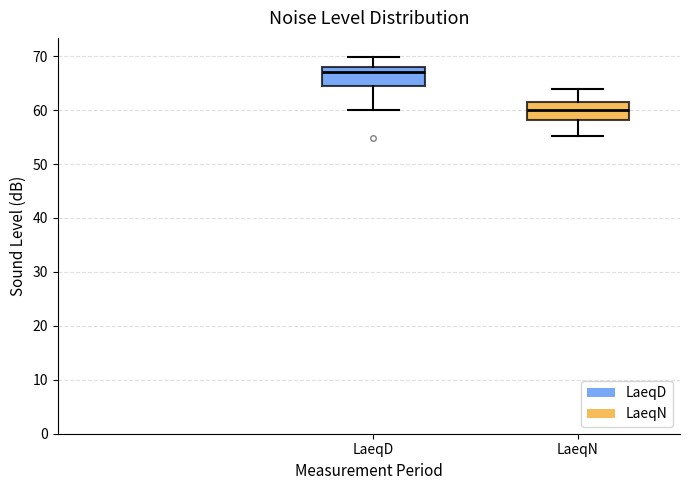

Reading left to right, transcribe this box plot: for each box, give where its median line is, the range the box spans, and where its two whiskers end, as read against the y-axis. The values are not printed on the chart, so give them approximately, as read against the axis.

LaeqD: median 67, box 64 to 68, whiskers 60 to 70
LaeqN: median 60, box 58 to 61, whiskers 55 to 64